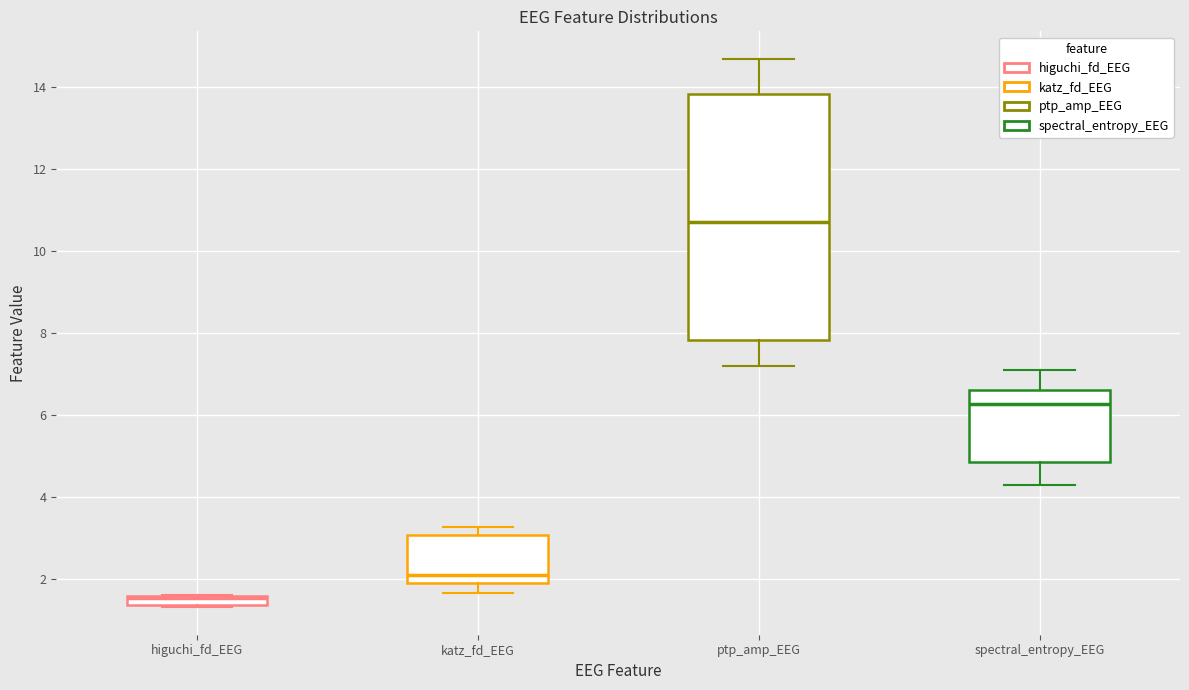

Which box's median line is the lowest?

higuchi_fd_EEG